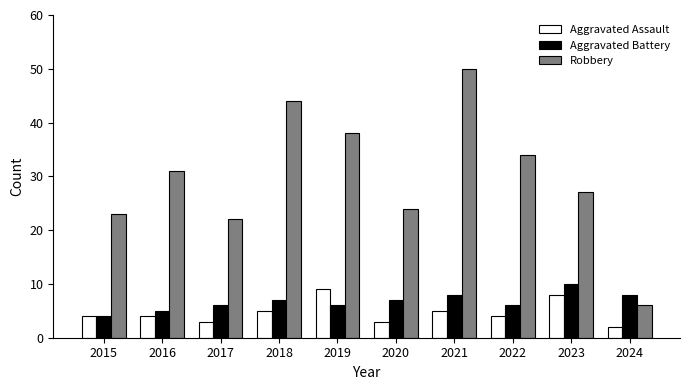

What is the value of the Robbery bar at the 2nd from the left?

31